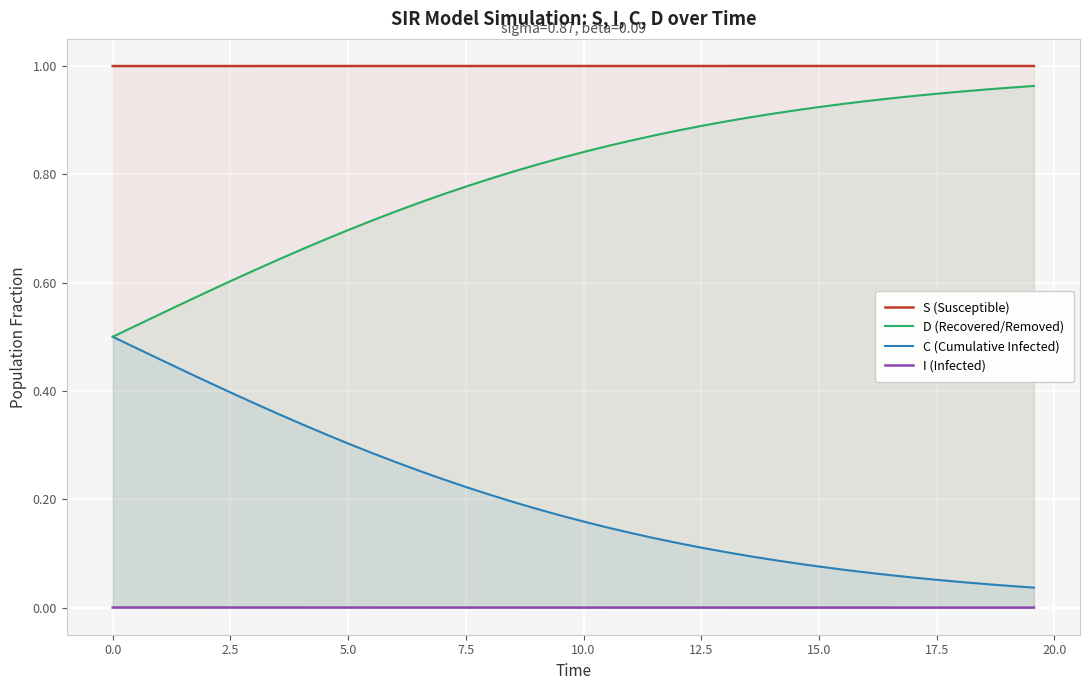

True or false: C (Cumulative Infected) and I (Infected) intersect in this chart.

False